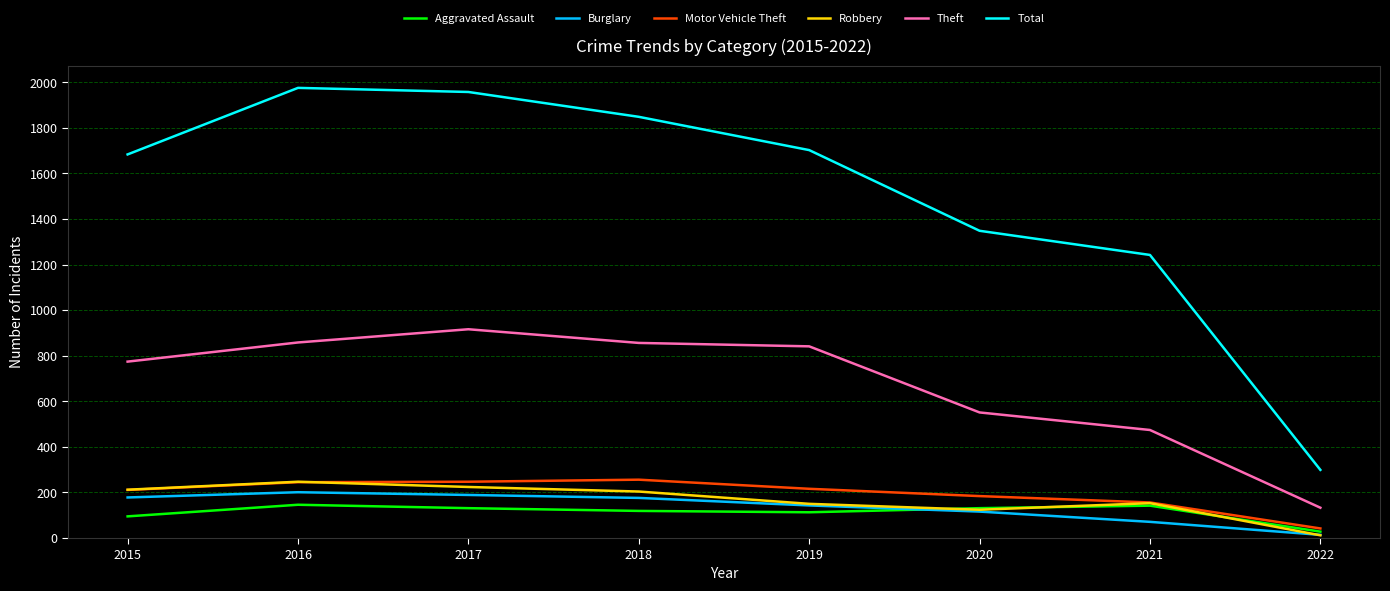

The value of Motor Vehicle Theft at 2020 is 92. True or false?

False